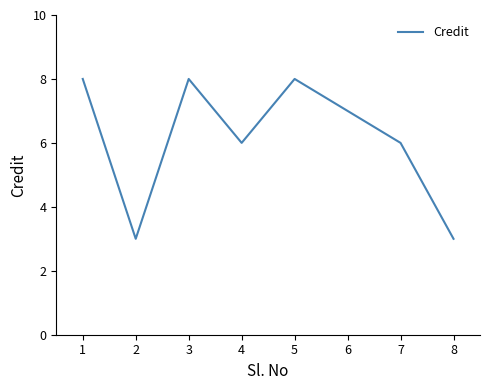

What is the smallest value displayed?

3